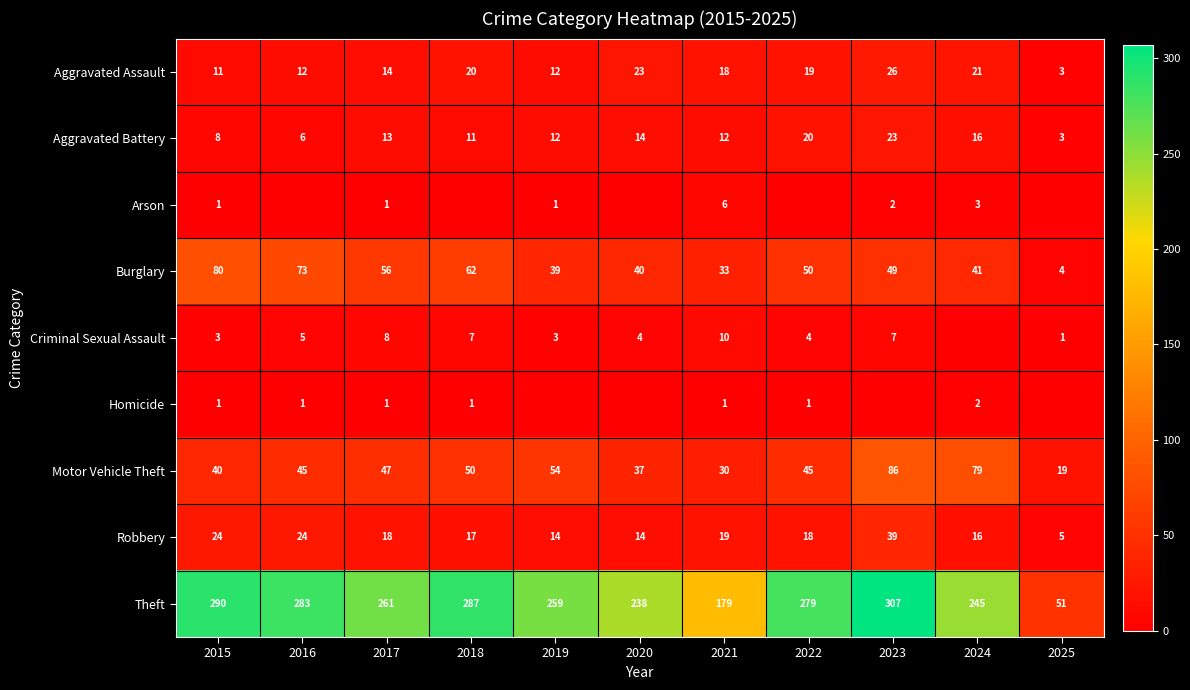

Rank the series at 2021 from lowest to highest value.

Homicide, Arson, Criminal Sexual Assault, Aggravated Battery, Aggravated Assault, Robbery, Motor Vehicle Theft, Burglary, Theft